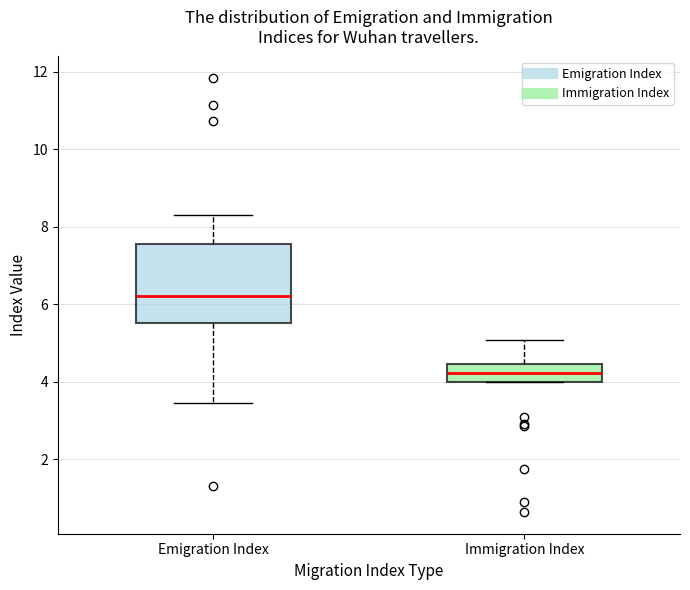

Where is the lower edge of the box for Immigration Index on the y-axis? The values are not printed on the chart, so give them approximately, as read against the axis.

4.0